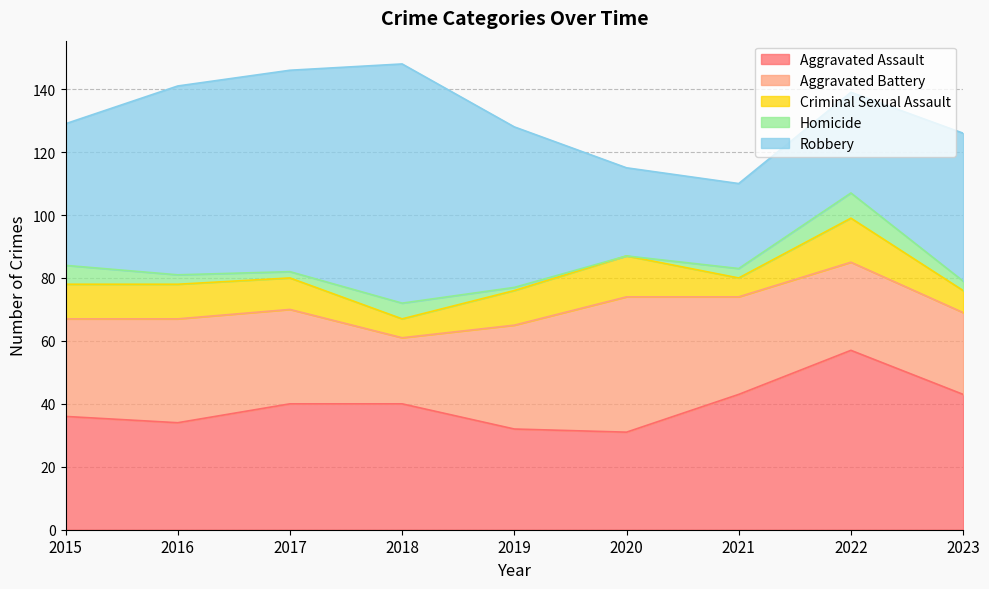

What are all the series names shown in the legend?

Aggravated Assault, Aggravated Battery, Criminal Sexual Assault, Homicide, Robbery